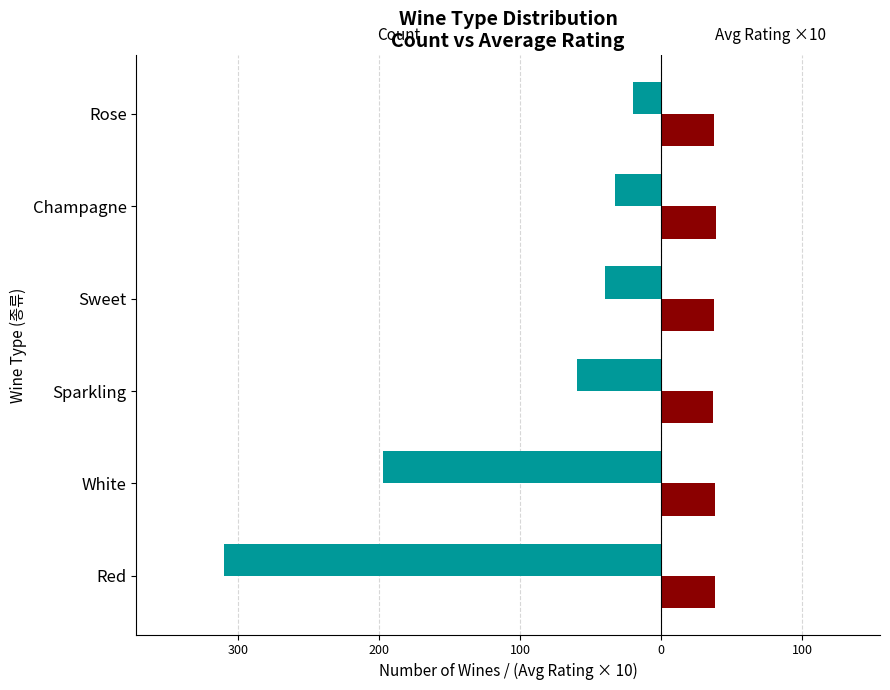

How many groups of bars are there?

6